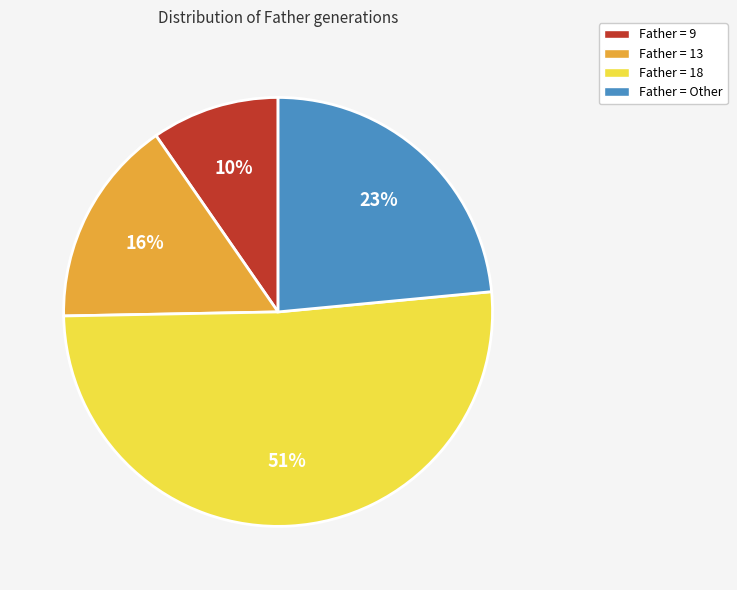

Rank the categories by value from lowest to highest.

Father = 9, Father = 13, Father = Other, Father = 18